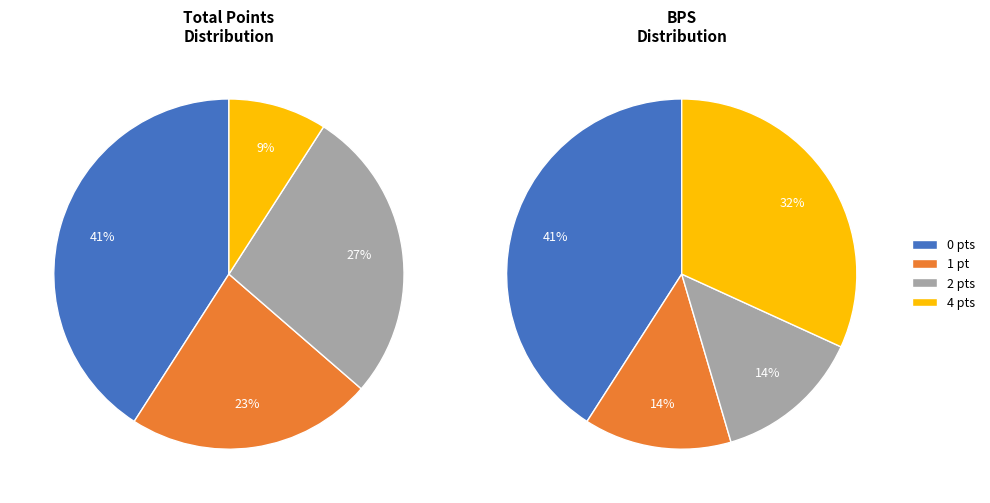

What is the largest slice in the pie chart?

minutes=0